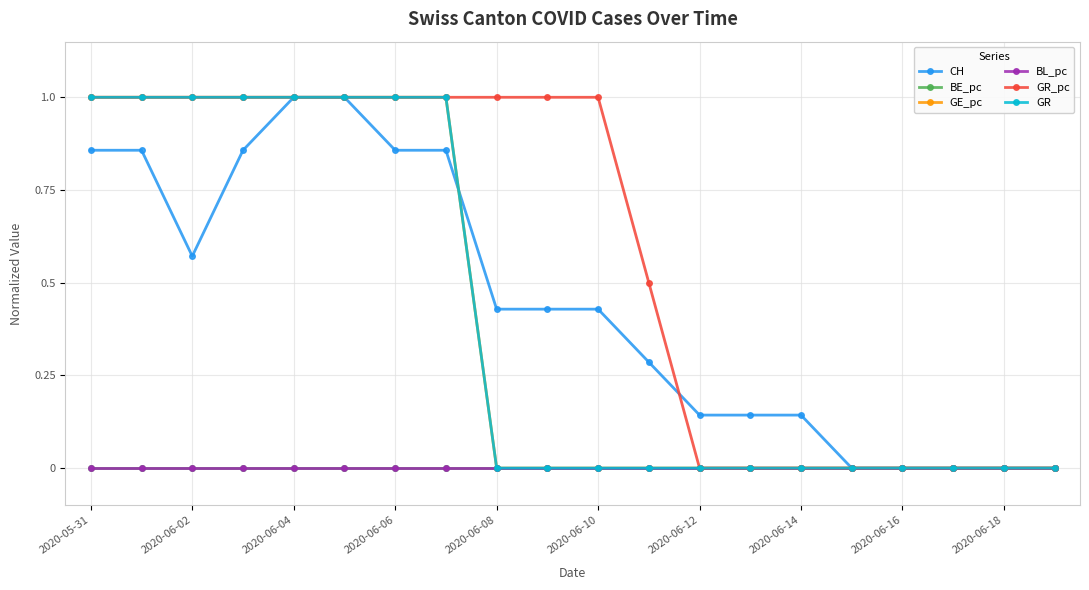

Which category has the highest value in the BE_pc series?

2020-05-31